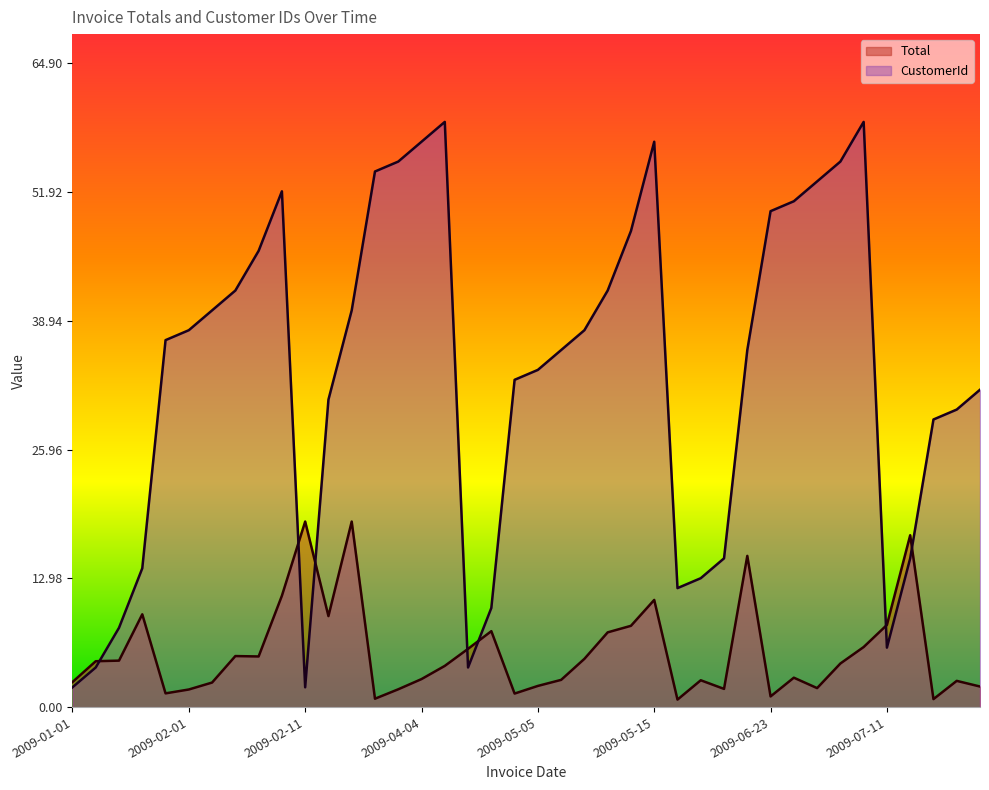

At which category does the chart reach its minimum across all series?

2009-05-23